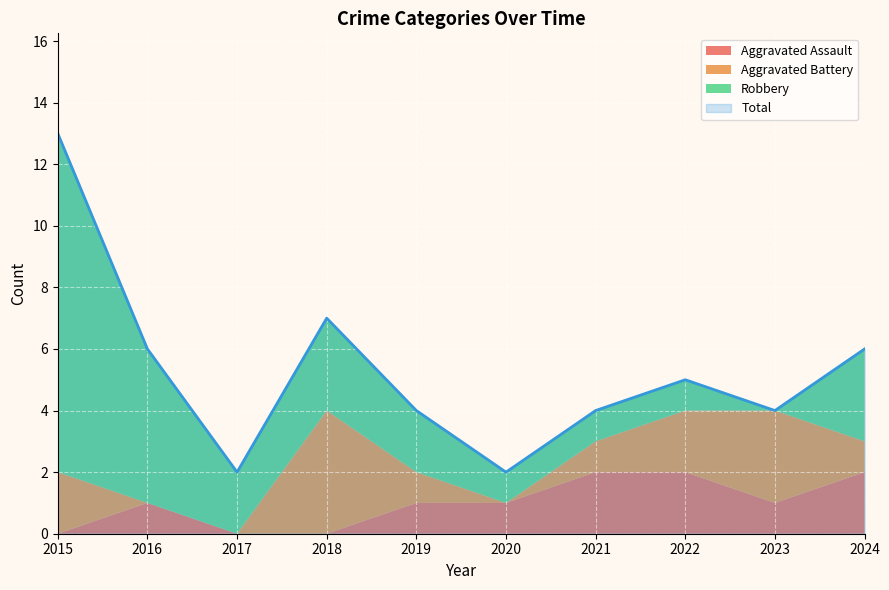

After their last crossing, which series has the higher values: Aggravated Assault or Robbery?

Robbery